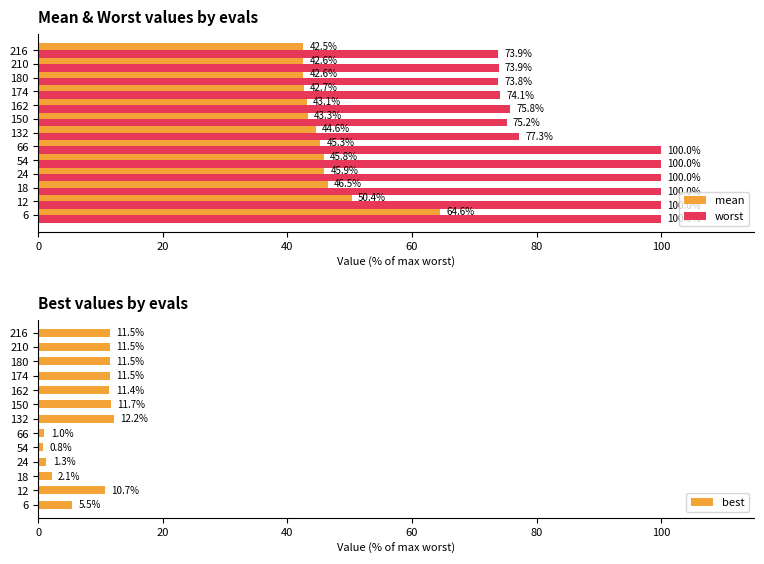

Is it true that best equals 11.5 at 210?

True